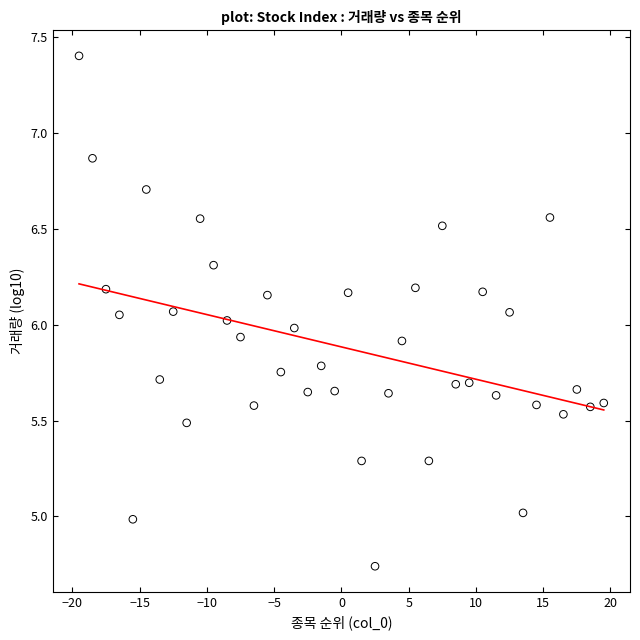

What is the range of Y values (max minus min)?

2.7